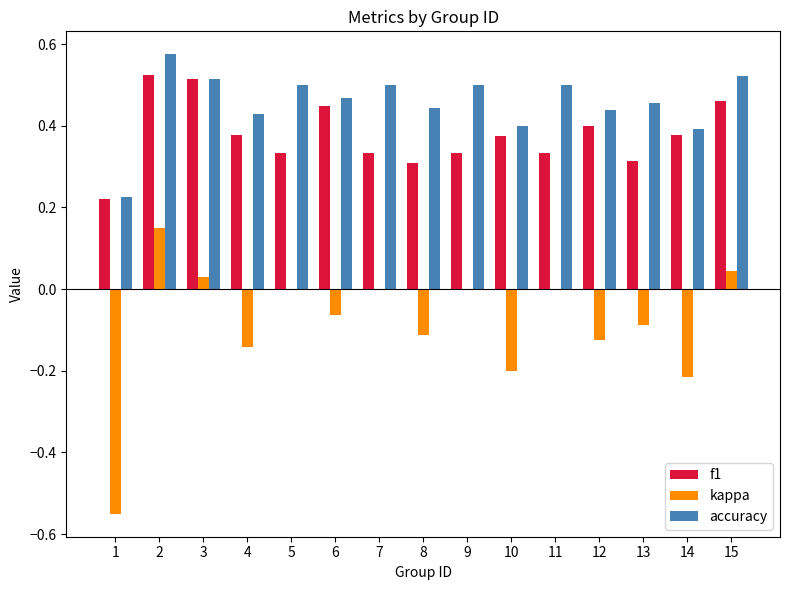

Which series changed the most between 4 and 15?

kappa